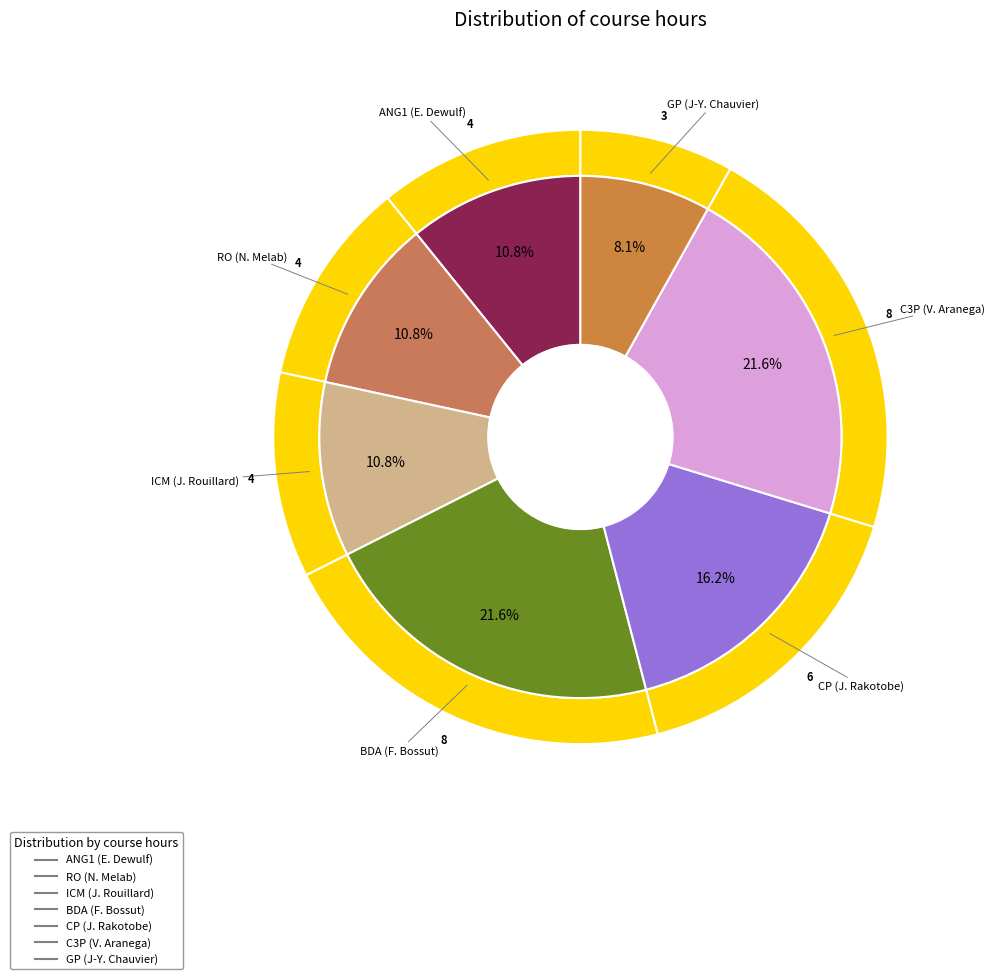

What portion of the pie excludes BDA (F. Bossut)?

78.4%